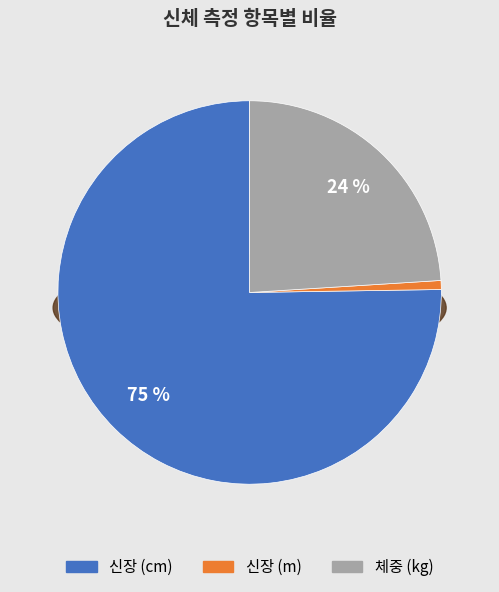

Rank the categories by value from highest to lowest.

신장 (cm), 체중 (kg), 신장 (m)